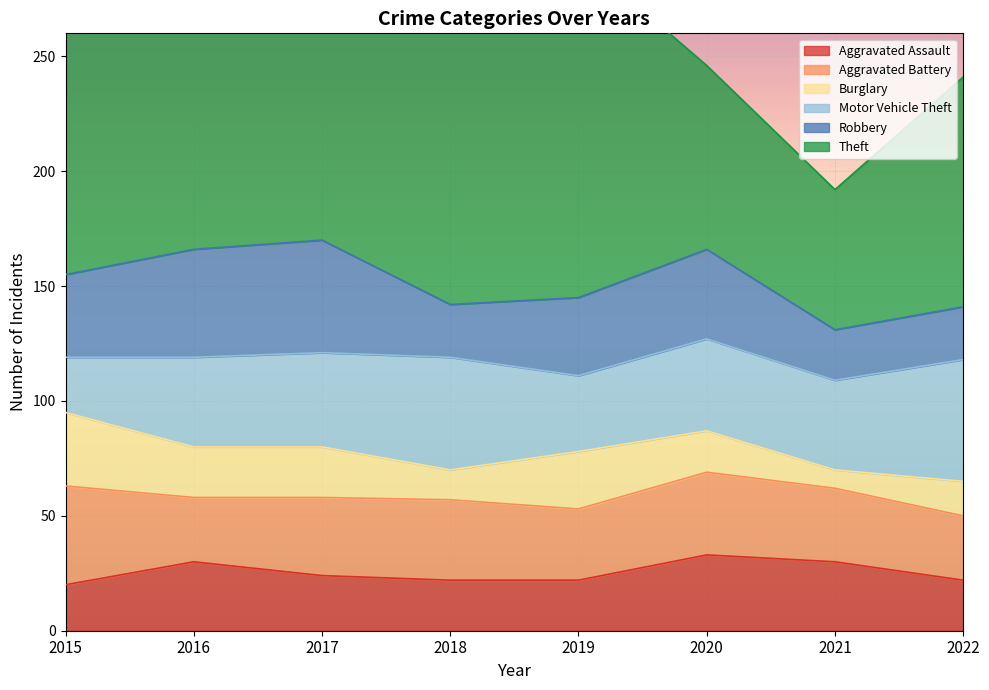

Where does the Motor Vehicle Theft series first go above 40?

2017